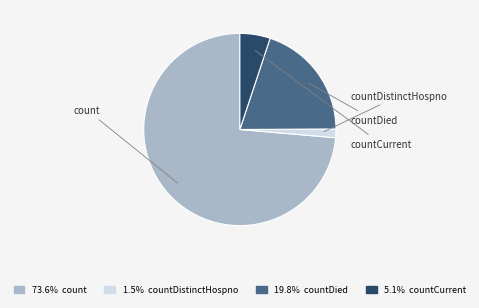

Is there a majority slice in this chart?

Yes